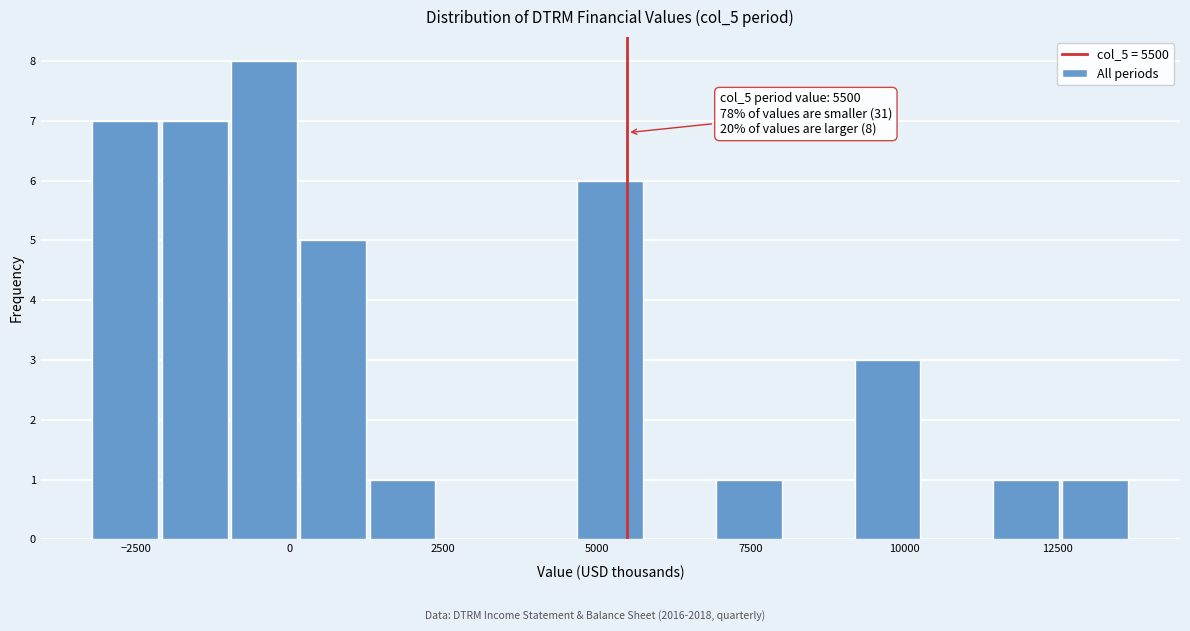

Around what value on the x-axis is the tallest bar? Give the approximate position of its centre, as read against the axis.

-500